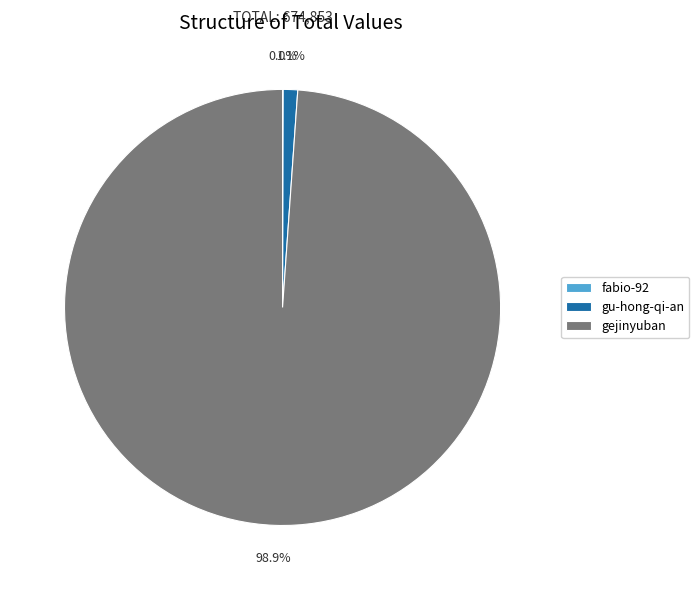

To the nearest percent, what portion does gejinyuban represent?

99%